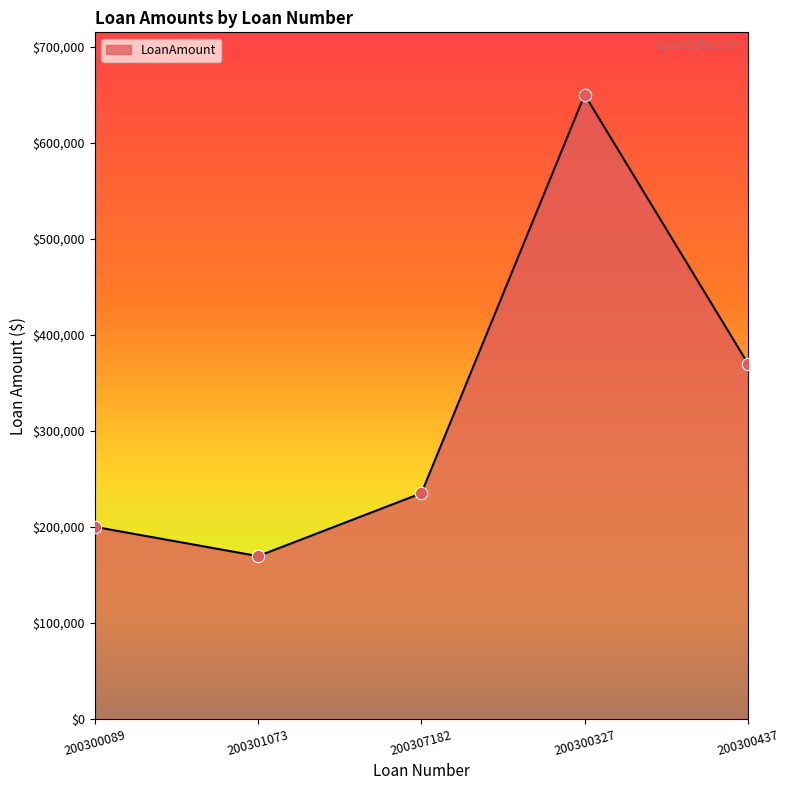

Which has a higher value, 200307182 or 200300437?

200300437